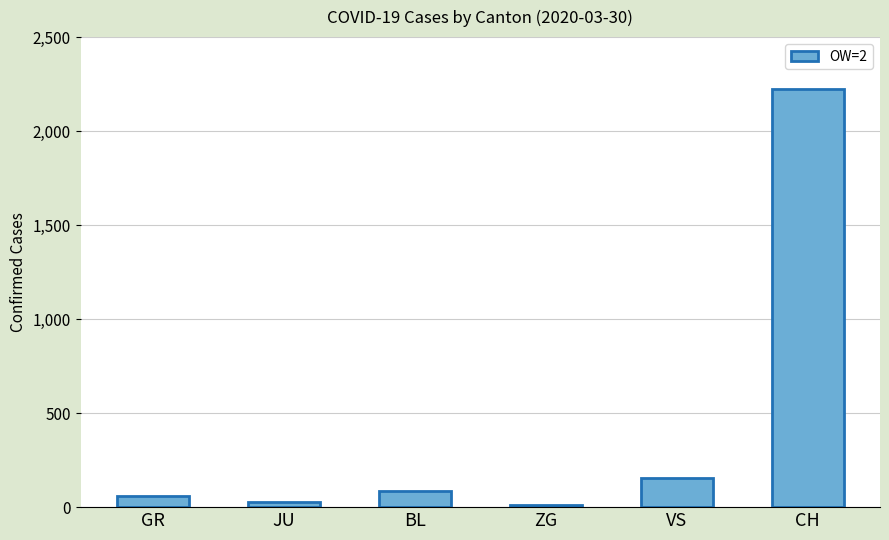

What is the approximate value at GR, to the nearest 10?

60